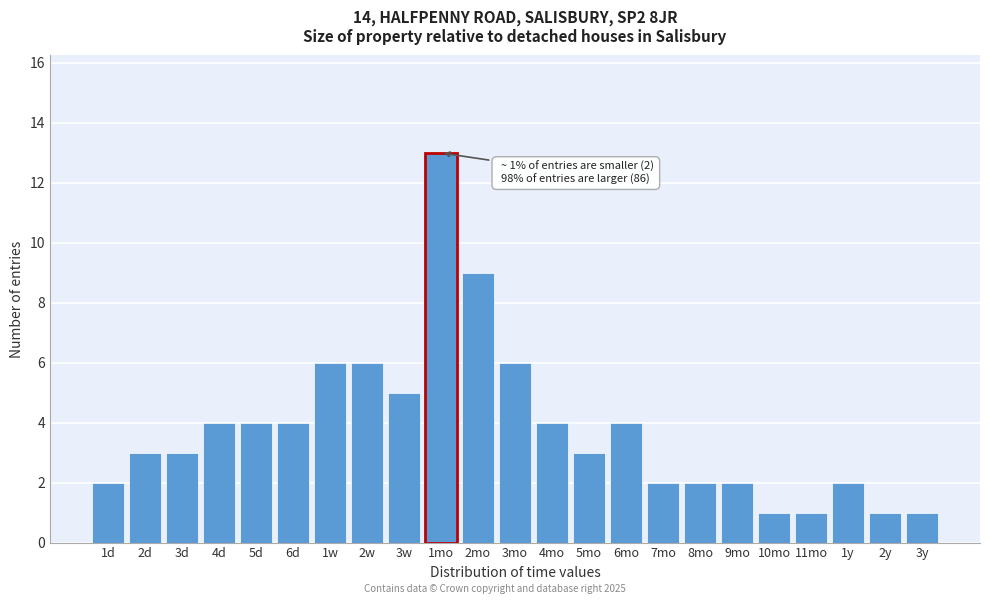

Reading left to right, what are all the values shown in this chart?

2	3	3	4	4	4	6	6	5	13	9	6	4	3	4	2	2	2	1	1	2	1	1